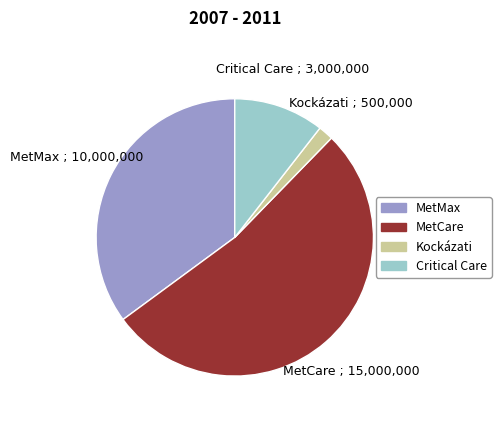

Rank the categories by value from highest to lowest.

MetCare, MetMax, Critical Care, Kockázati